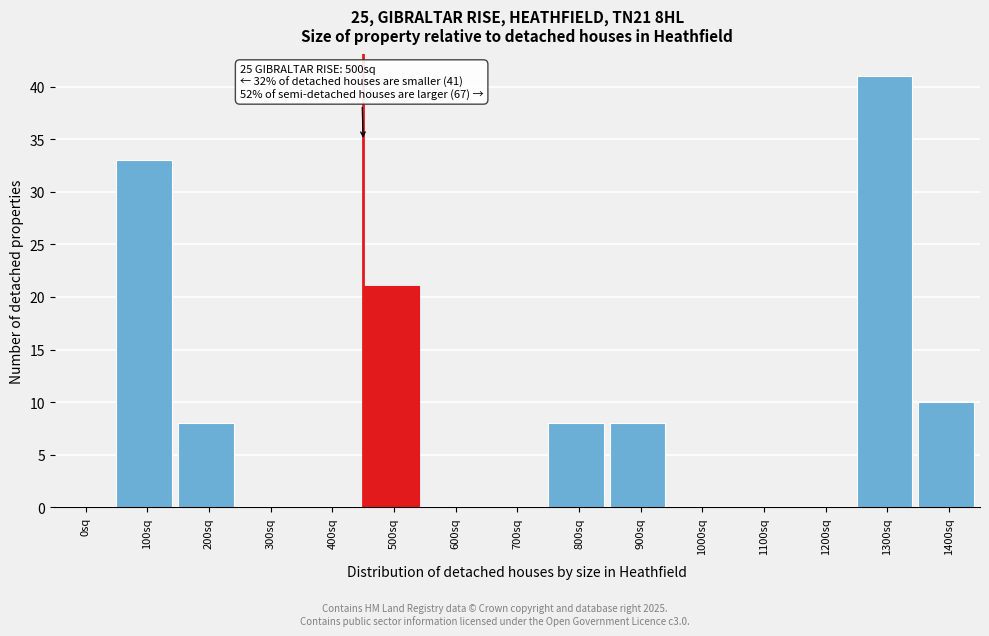

Reading left to right, what are all the values shown in this chart?

0sq=0	100sq=33	200sq=8	300sq=0	400sq=0	500sq=21	600sq=0	700sq=0	800sq=8	900sq=8	1000sq=0	1100sq=0	1200sq=0	1300sq=41	1400sq=10